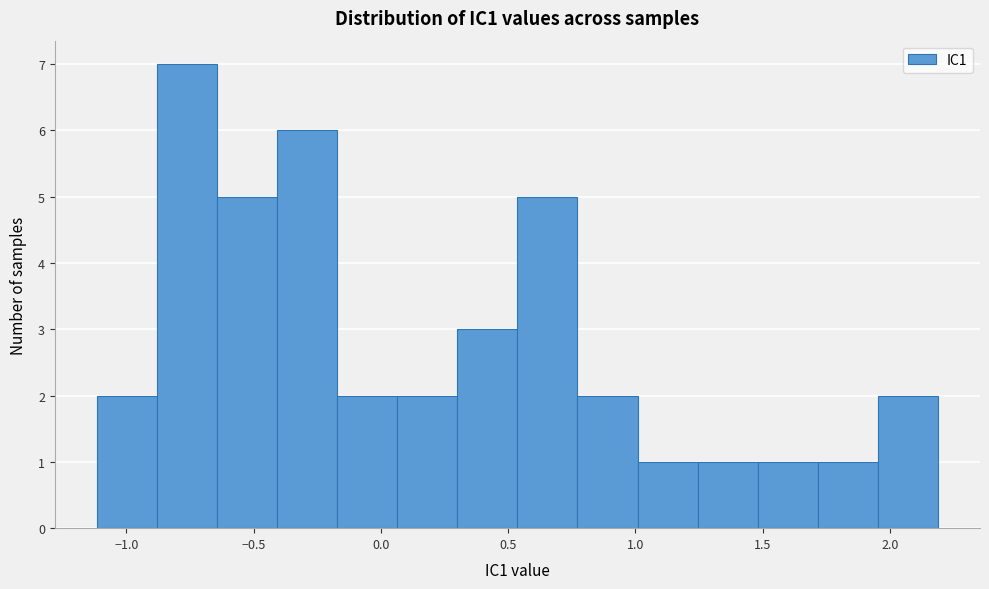

Which range on the x-axis has the tallest bar?

-0.90 to -0.65